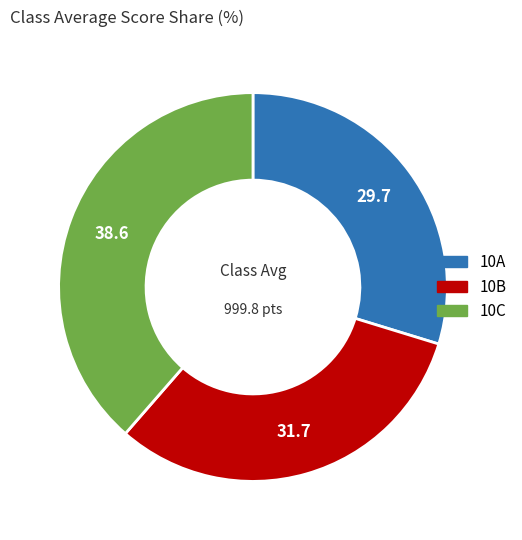

Is it true that 10B is 20% of the pie?

False